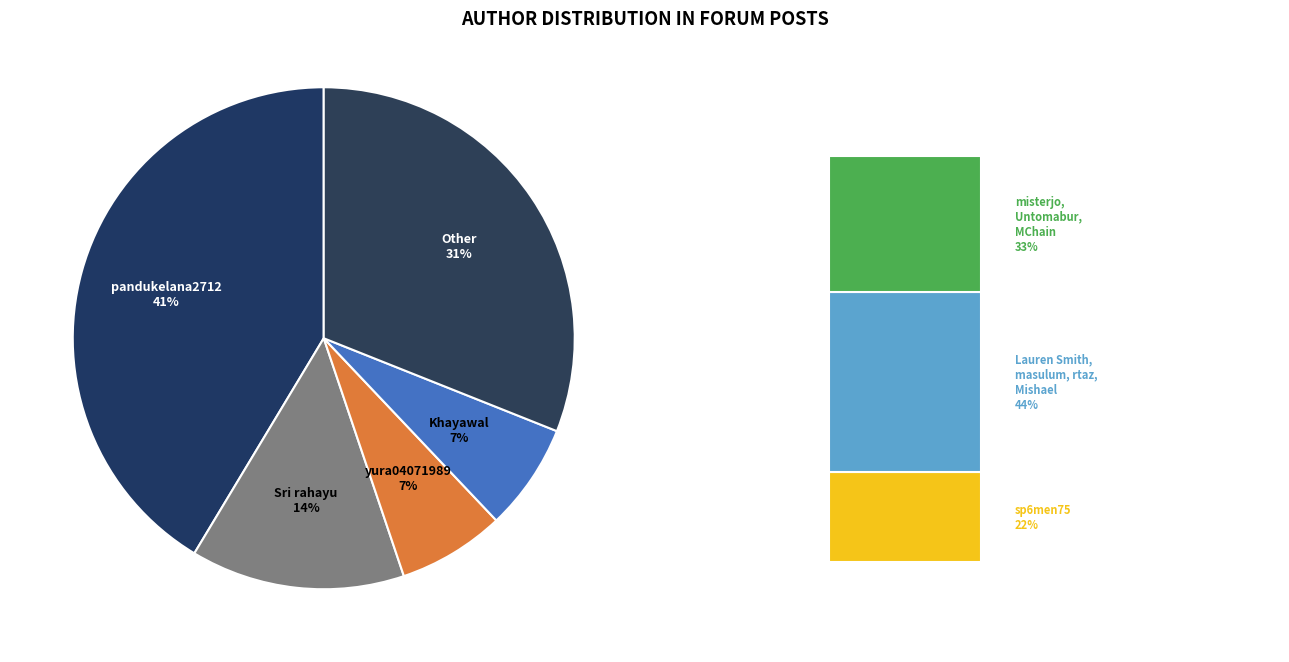

Which category has the biggest portion of the pie?

pandukelana2712